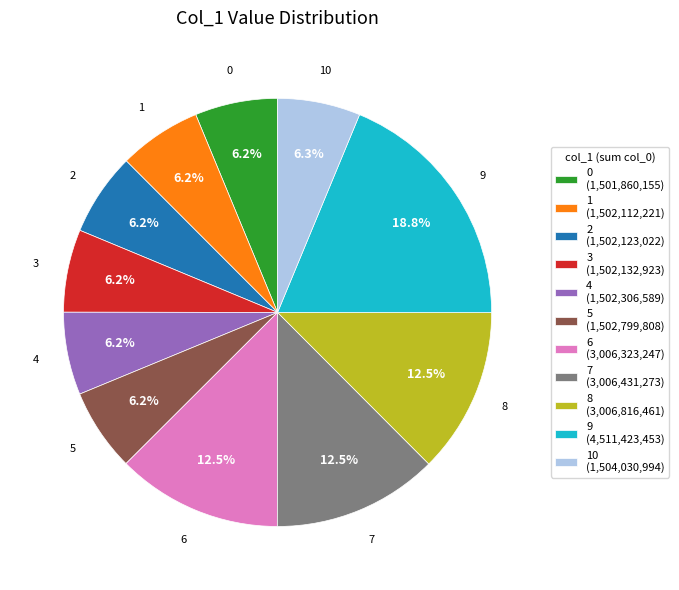

What is the ratio of the value at 8 to the value at 0?

2.0